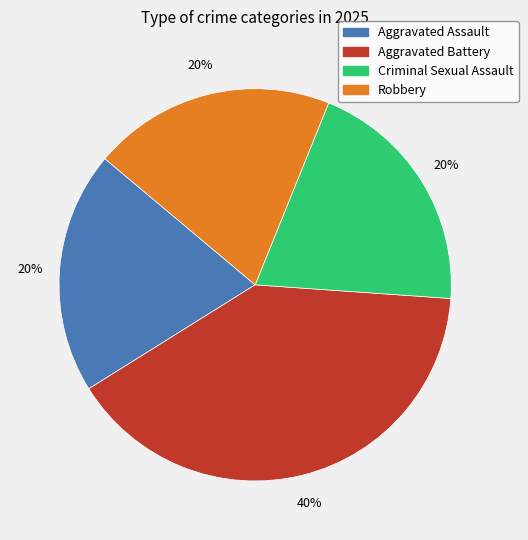

Does any single category account for the majority?

No